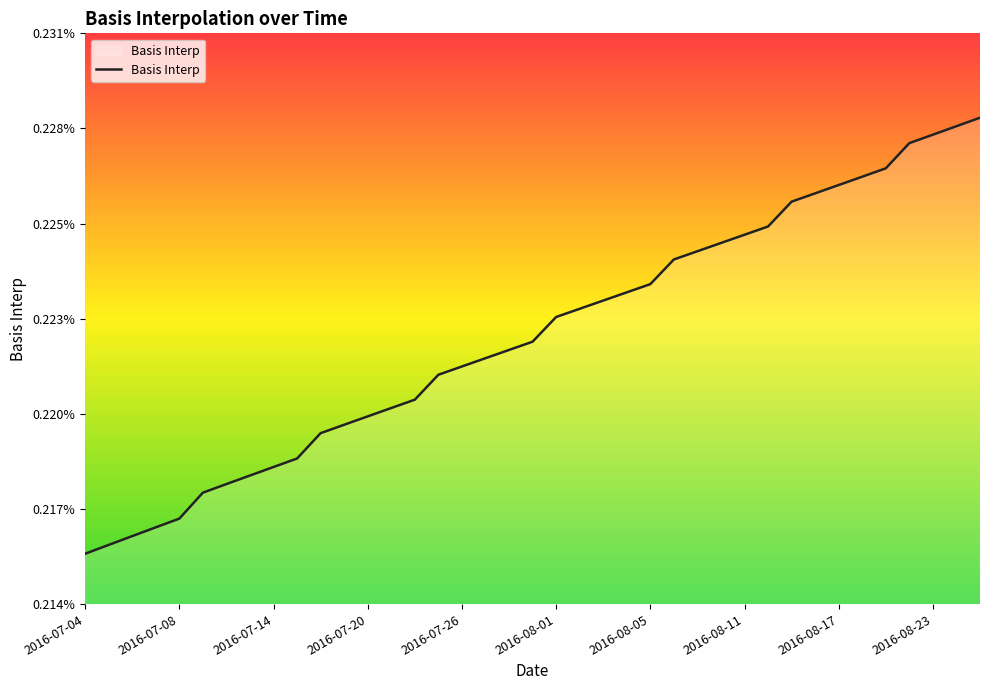

Does the chart have visible grid lines?

No